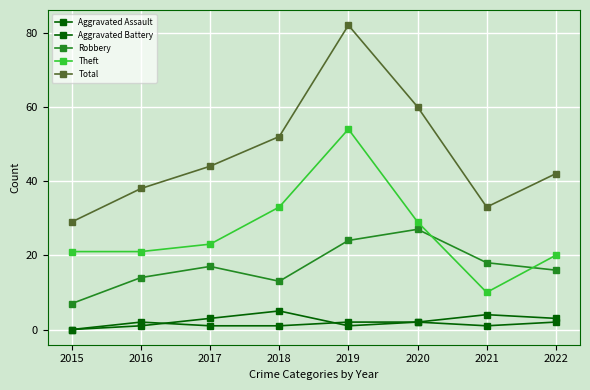

At 2016, list the series in order from largest to smallest.

Total, Theft, Robbery, Aggravated Battery, Aggravated Assault